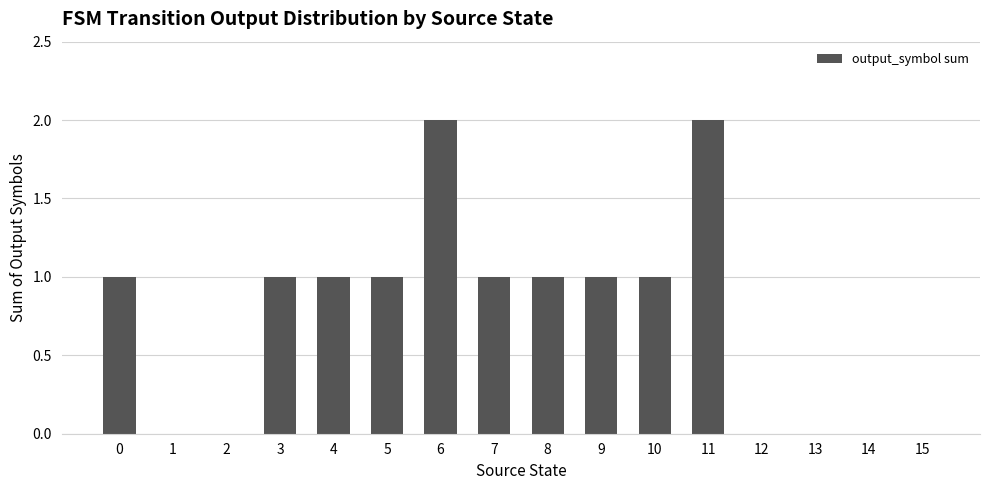

How many series are shown in this chart?

1